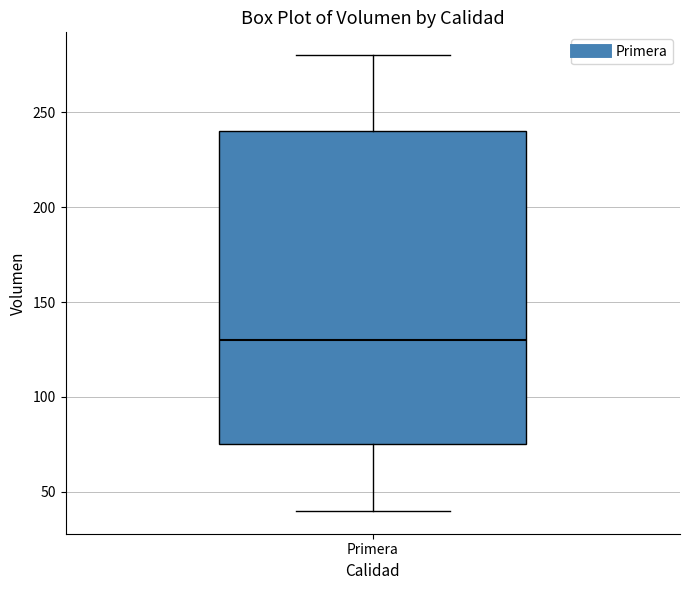

Where does the lower whisker of the box for Primera end on the y-axis? The values are not printed on the chart, so give them approximately, as read against the axis.

40